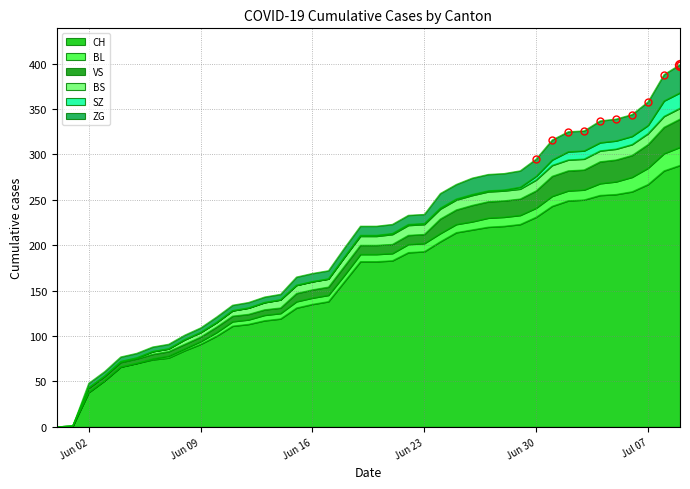

Does the chart have visible grid lines?

Yes